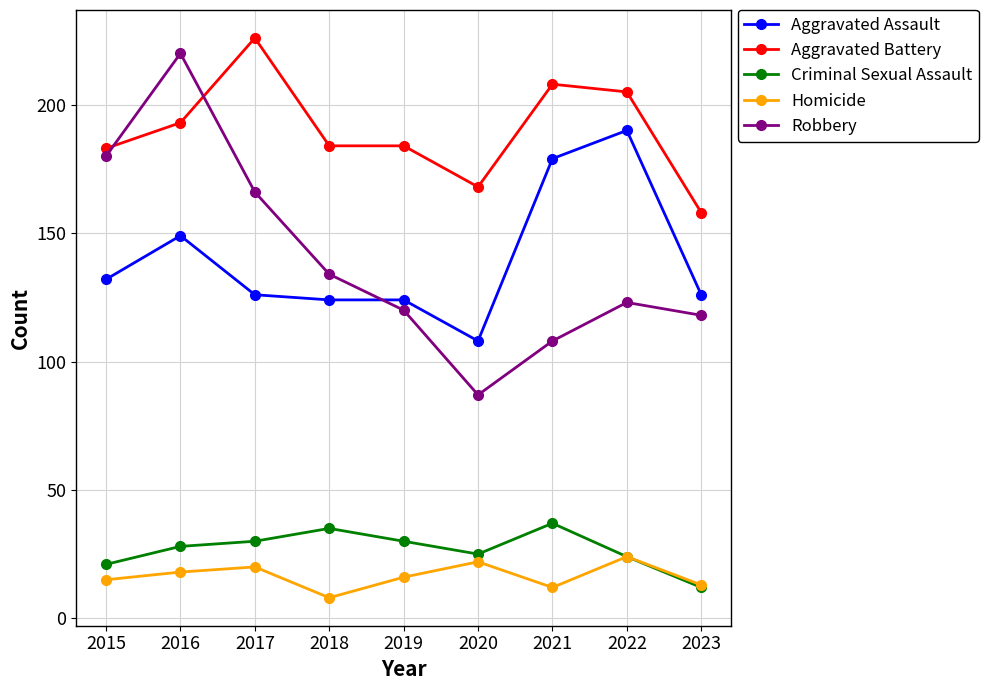

Reading right to left, what are all the values shown in this chart?

Aggravated Assault: 126	190	179	108	124	124	126	149	132
Aggravated Battery: 158	205	208	168	184	184	226	193	183
Criminal Sexual Assault: 12	24	37	25	30	35	30	28	21
Homicide: 13	24	12	22	16	8	20	18	15
Robbery: 118	123	108	87	120	134	166	220	180